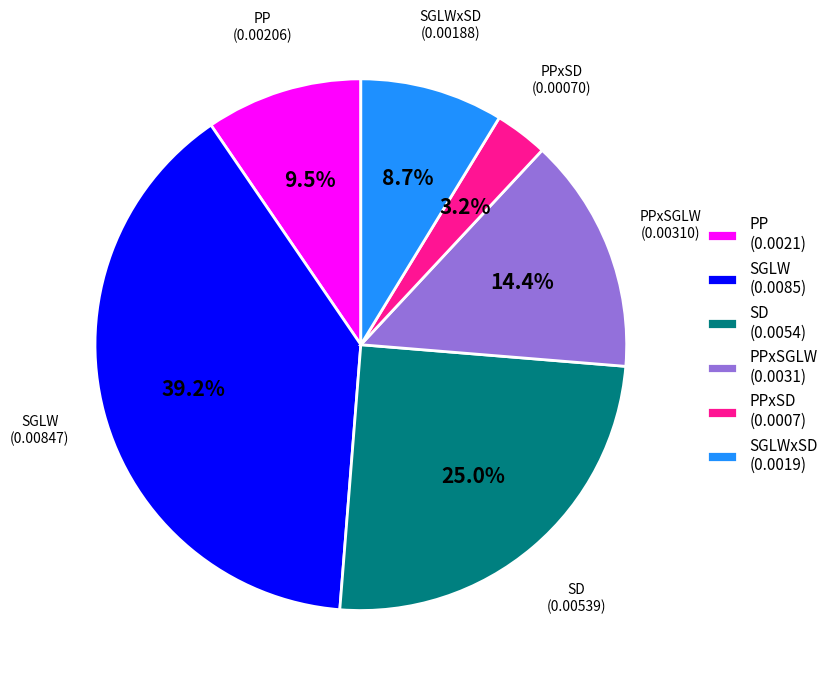

What percentage is the PPxSD slice, to the nearest percent?

3%